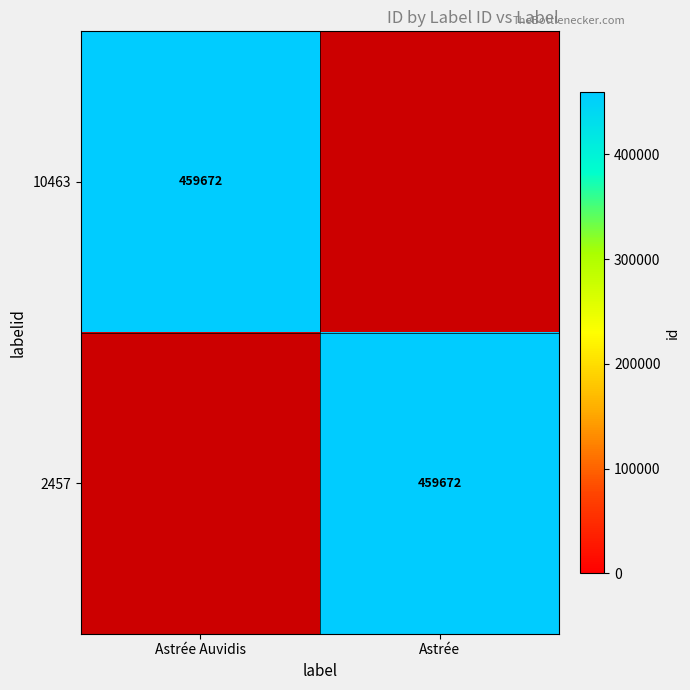

How many data points does each series have?

2